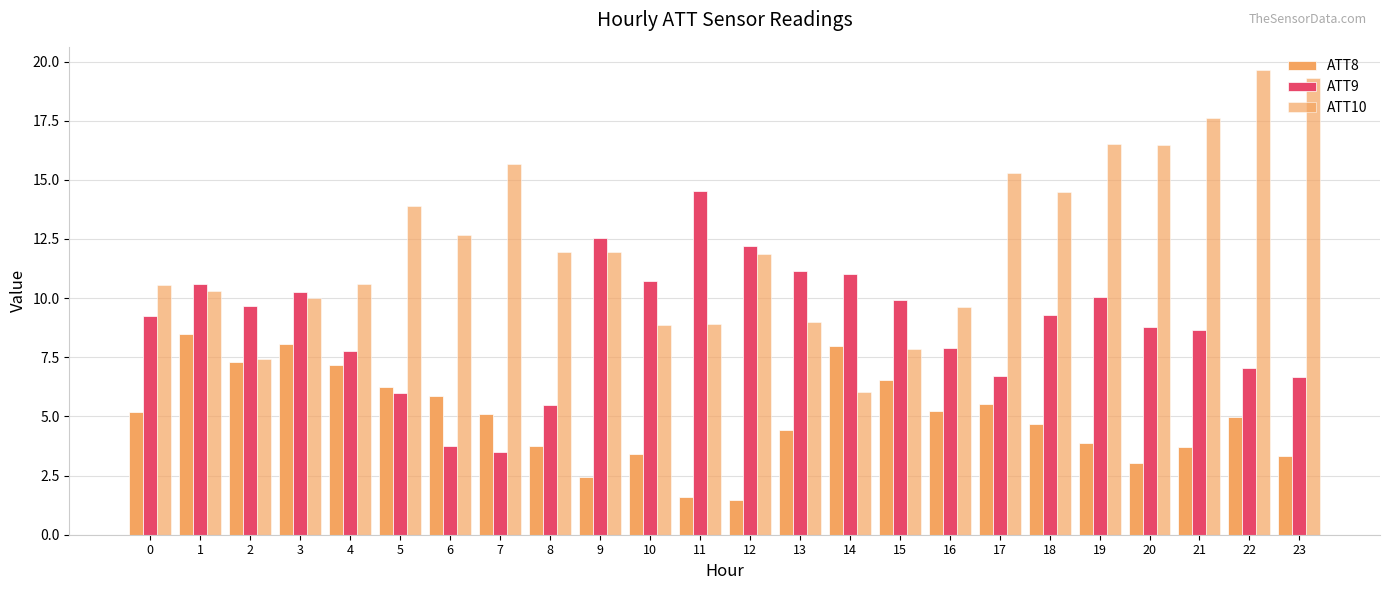

Which has a higher value, 1 or 8?

1